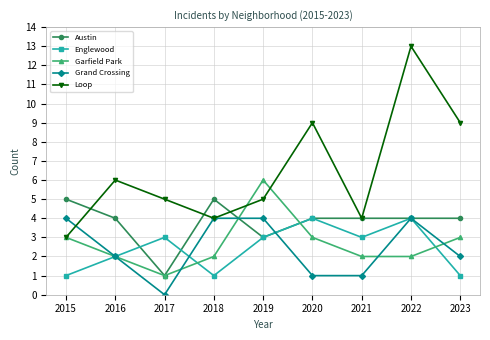

Reading left to right, list all the values displayed in this chart.

Austin: 2015=5	2016=4	2017=1	2018=5	2019=3	2020=4	2021=4	2022=4	2023=4
Englewood: 2015=1	2016=2	2017=3	2018=1	2019=3	2020=4	2021=3	2022=4	2023=1
Garfield Park: 2015=3	2016=2	2017=1	2018=2	2019=6	2020=3	2021=2	2022=2	2023=3
Grand Crossing: 2015=4	2016=2	2017=0	2018=4	2019=4	2020=1	2021=1	2022=4	2023=2
Loop: 2015=3	2016=6	2017=5	2018=4	2019=5	2020=9	2021=4	2022=13	2023=9